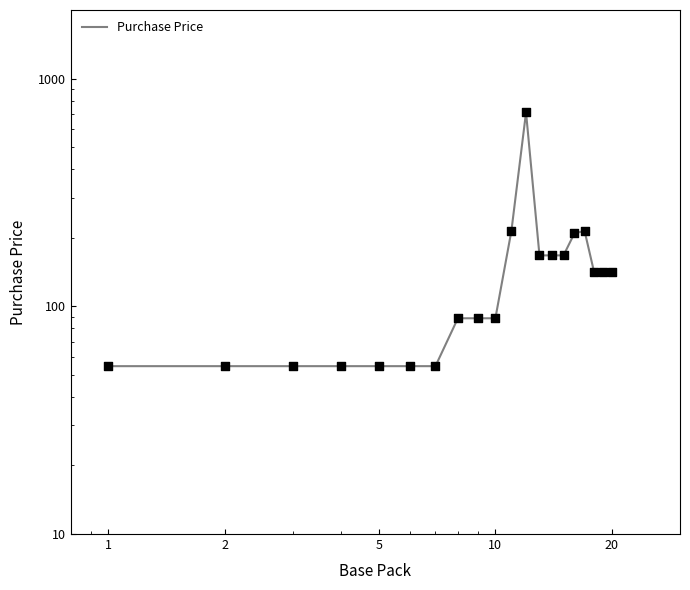

Which has a higher value, 5 or 5?

5